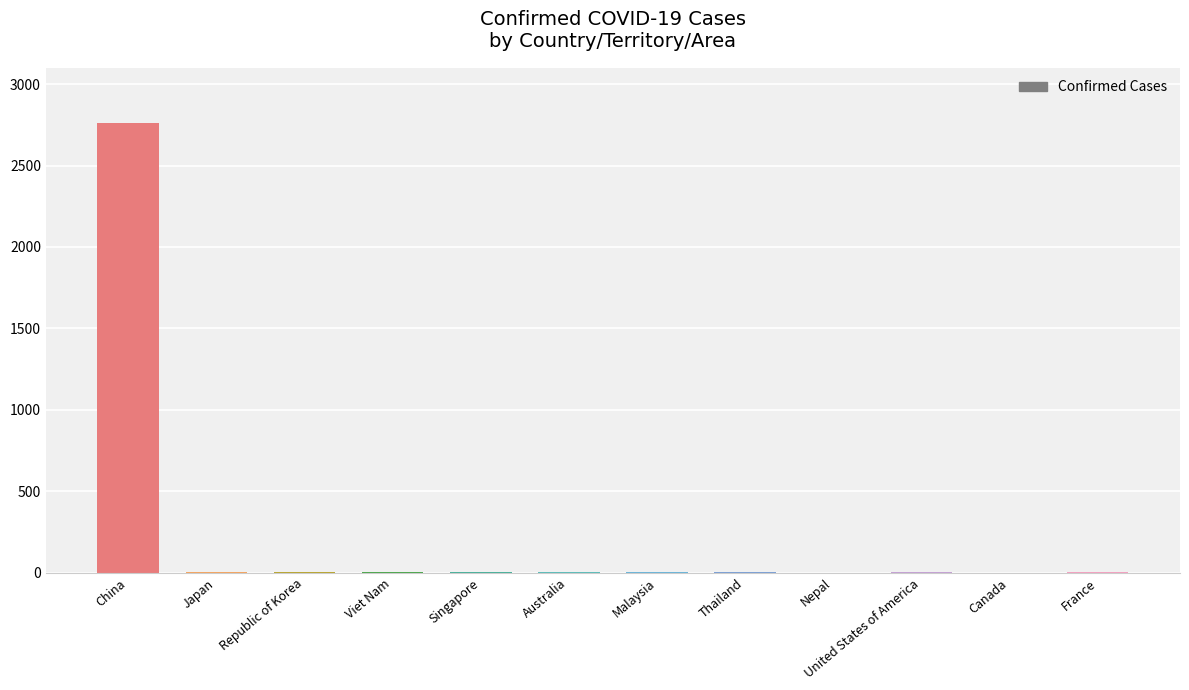

What is the maximum value shown in the chart?

2761